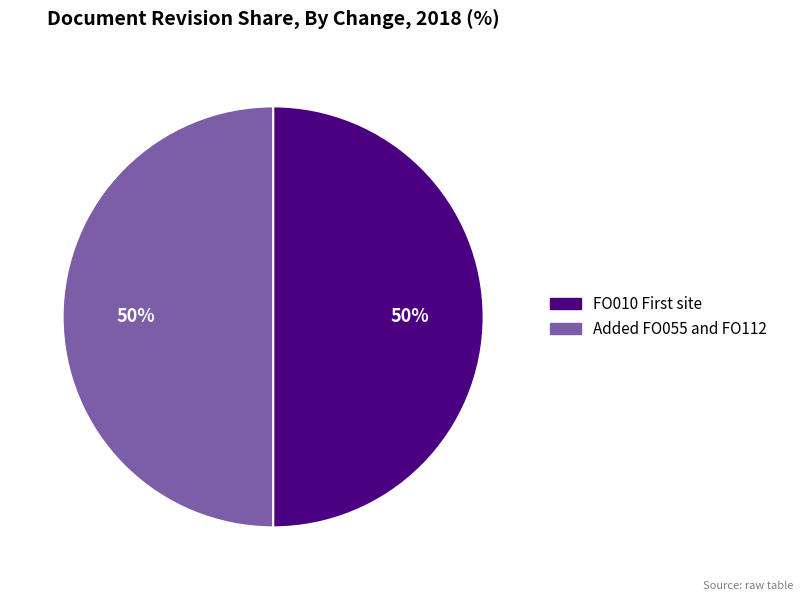

Count the number of slices in the pie.

2